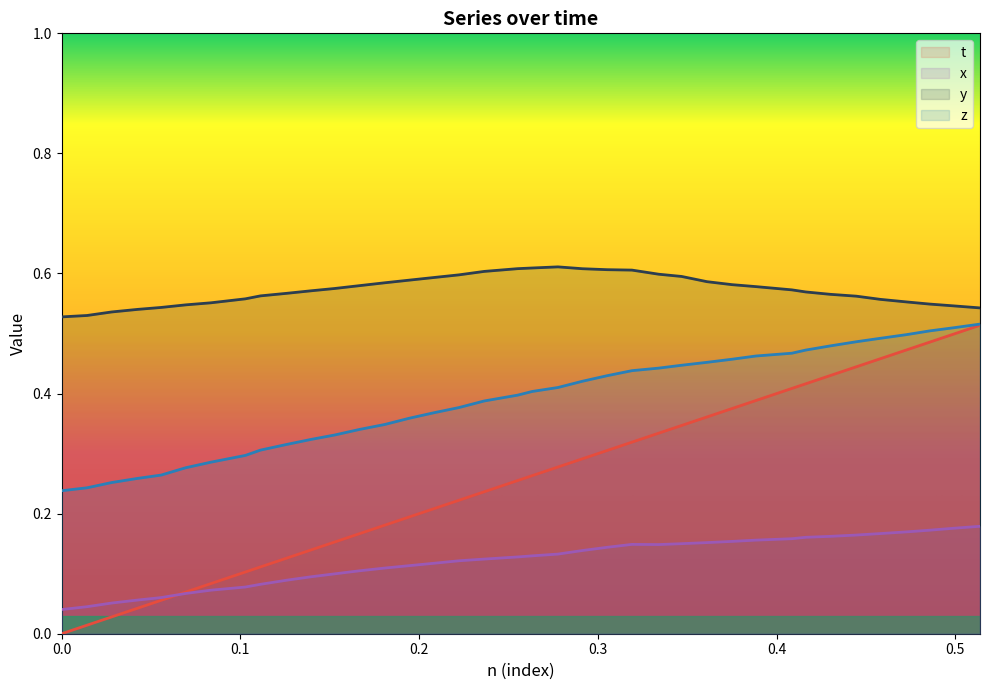

At how many categories does at least one series exceed 0?

38